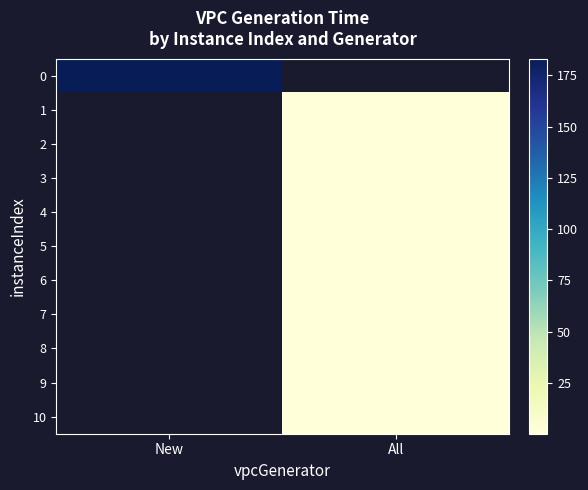

Rank the categories by 0 value from lowest to highest.

New, All